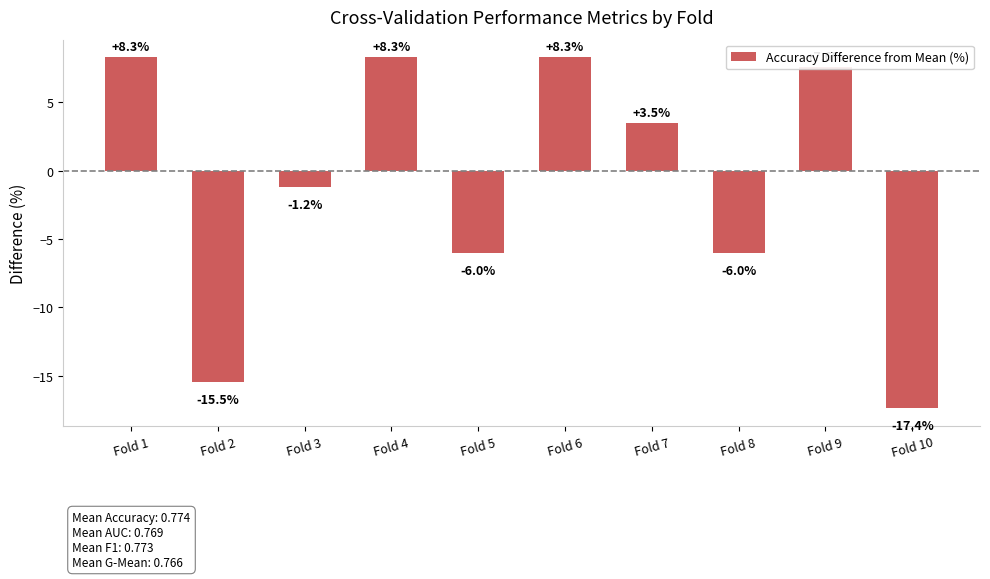

Is it true that the value at Fold 7 is 3.5?

True